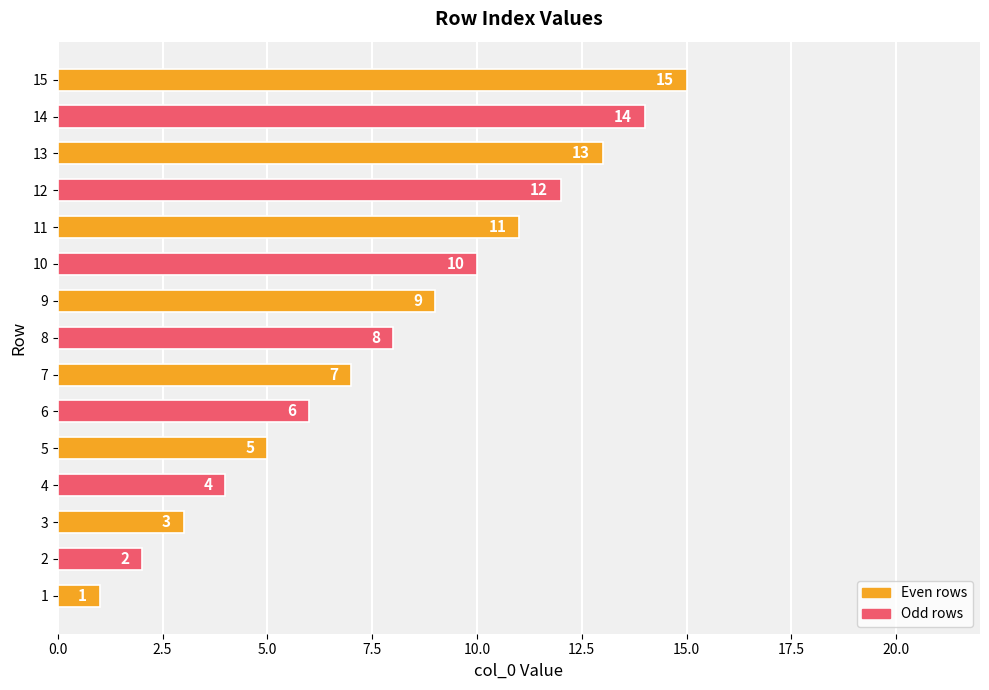

What is the ratio of the value at 6 to the value at 10?

0.6